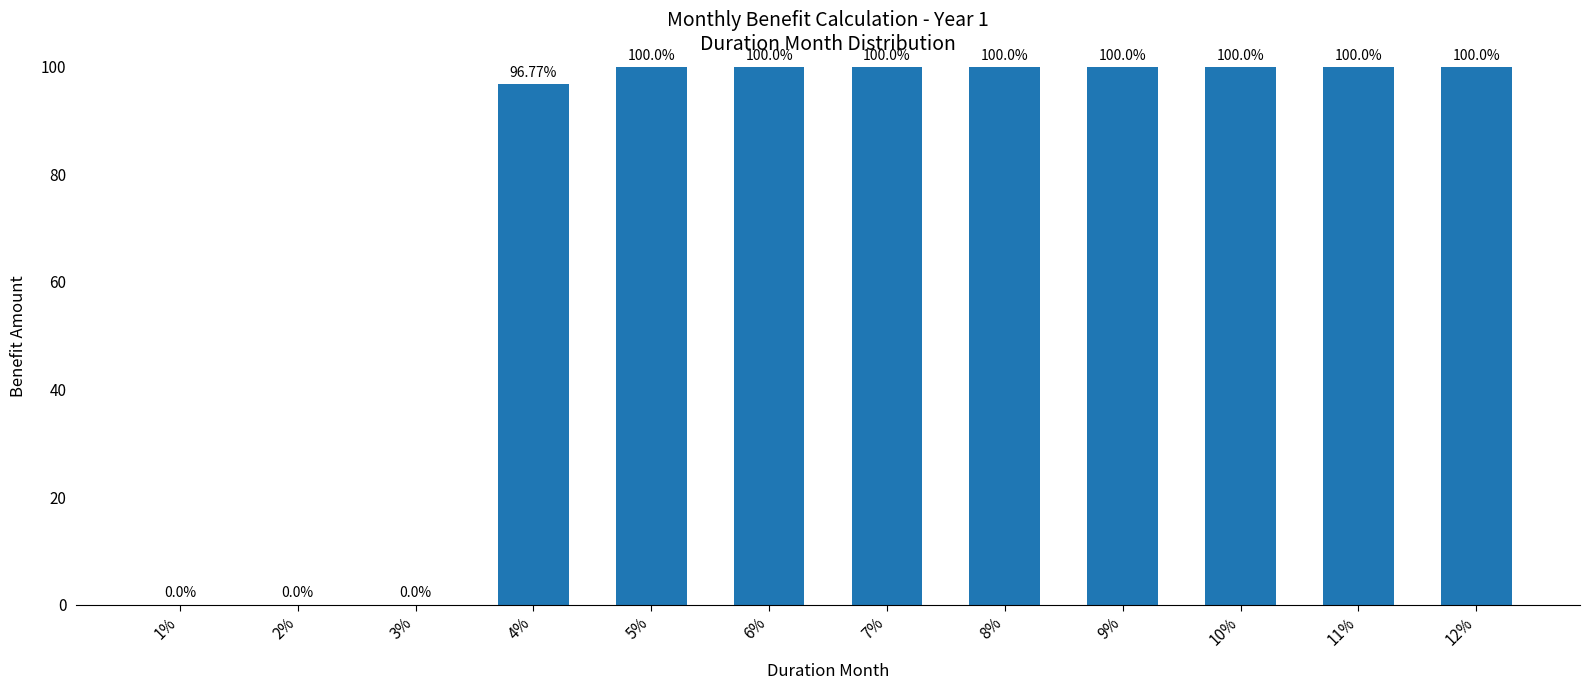

What is the difference between the values at 6% and 4%?

3.2